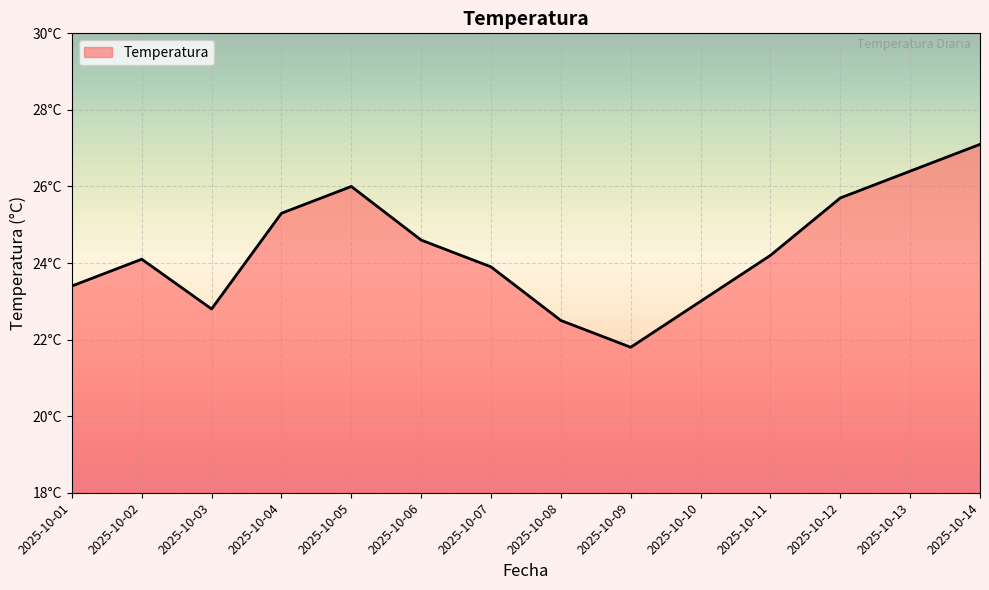

Is it true that the value at 2025-10-04 is 25.3?

True